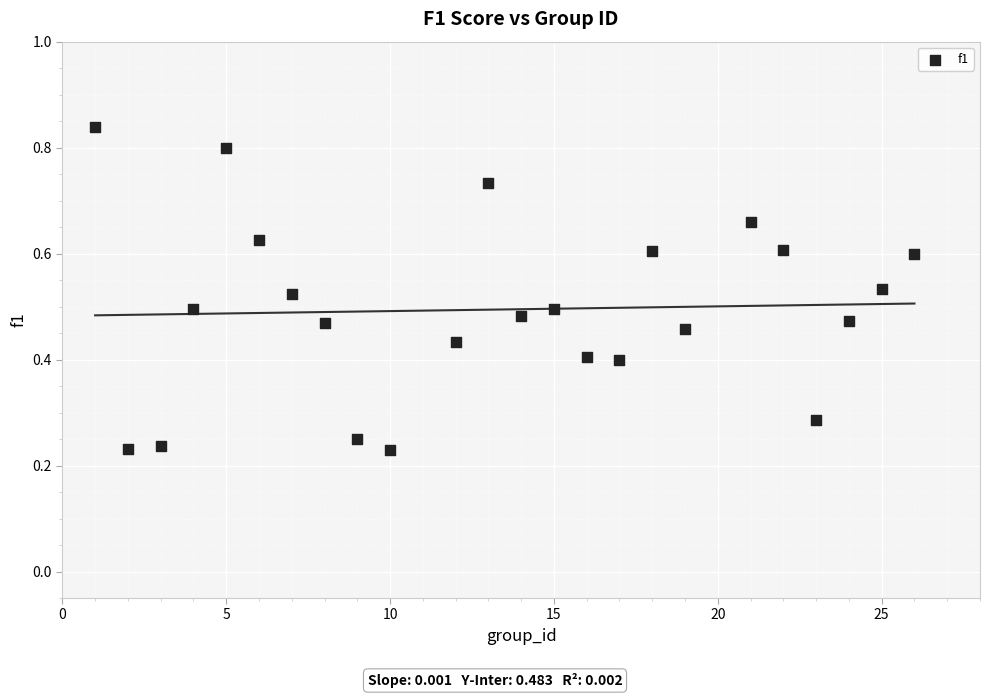

What is the range of X values (max minus min)?

25.0